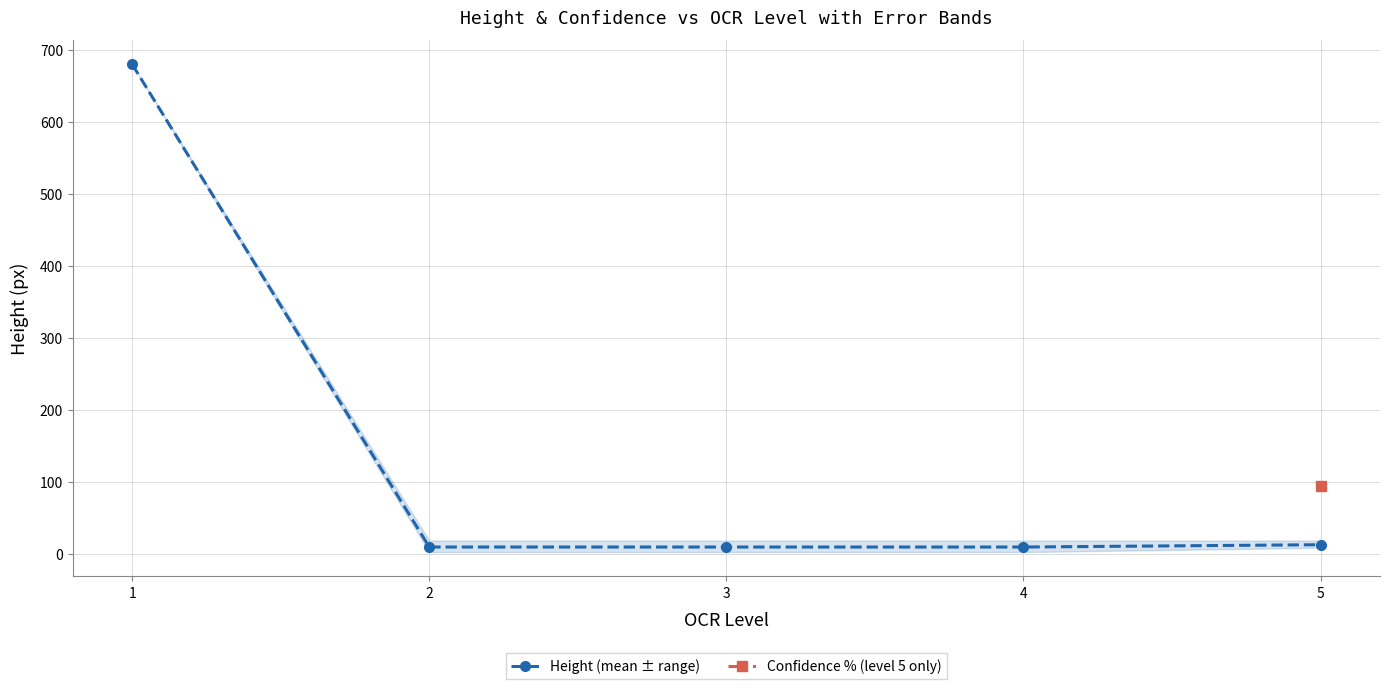

Where is the data nearest to the value 345?

5